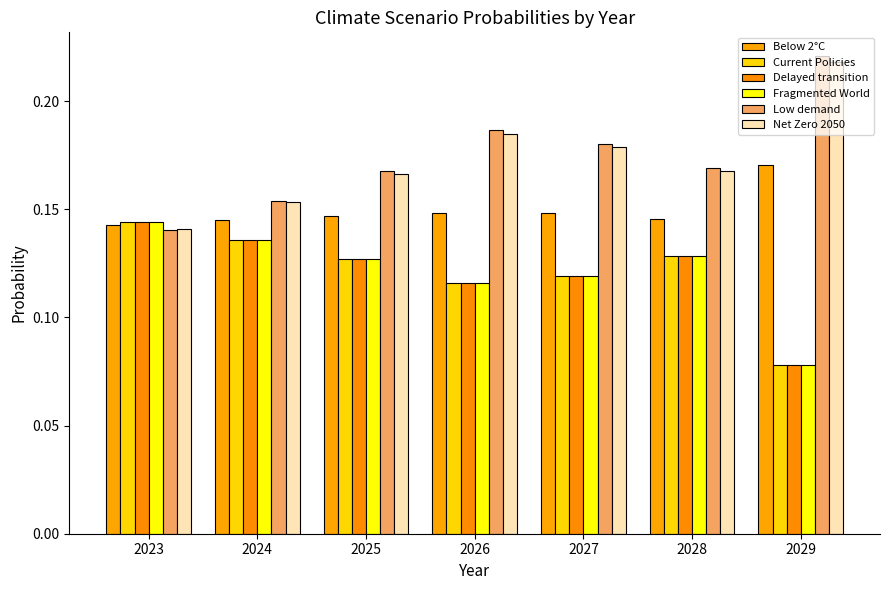

Which series has the widest spread of values?

Low demand